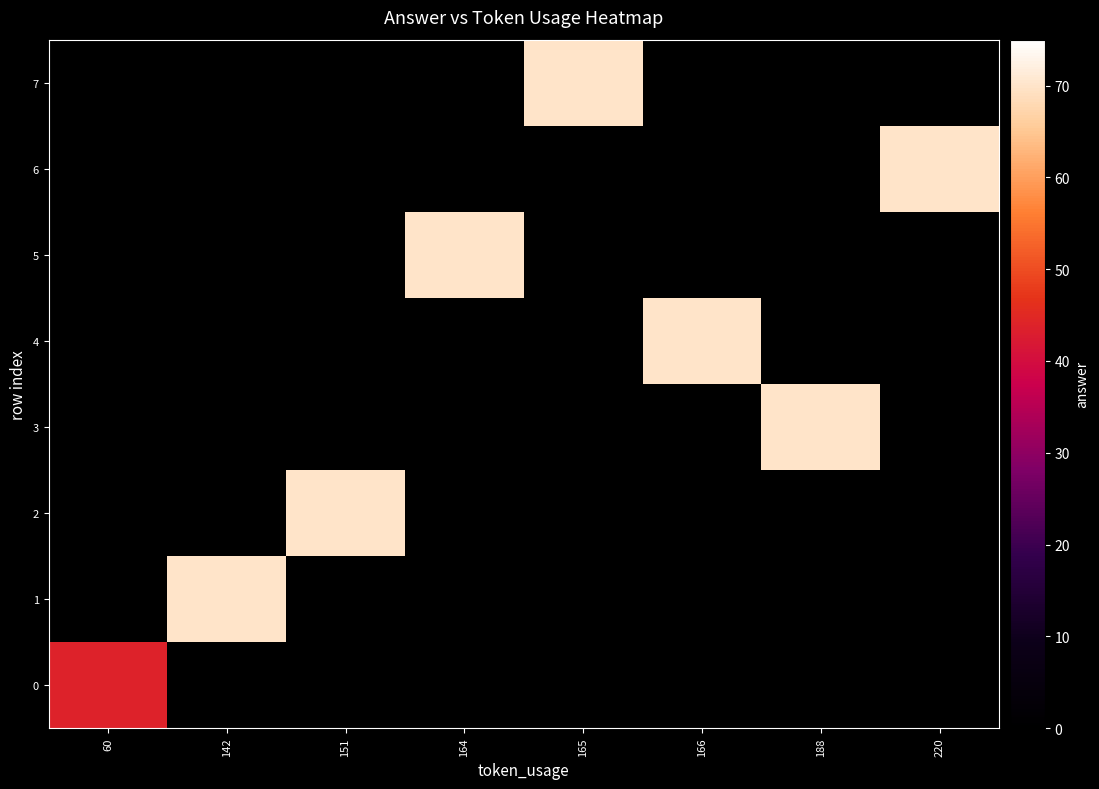

At which category is the sum across all series the highest?

142